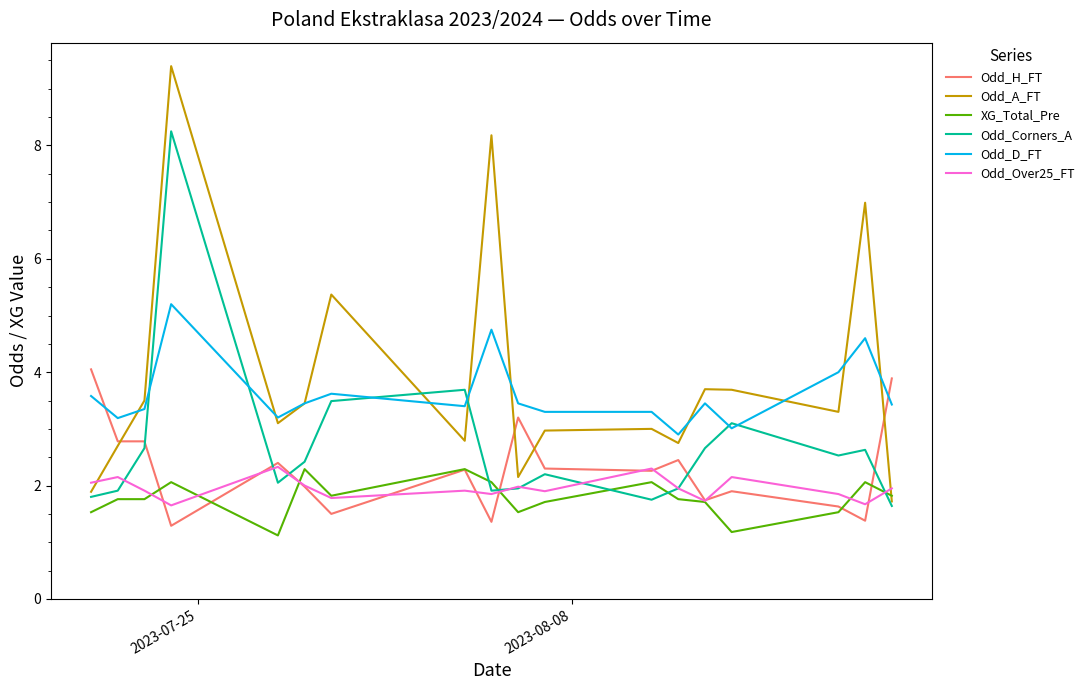

What is the maximum value shown in the chart?

9.4